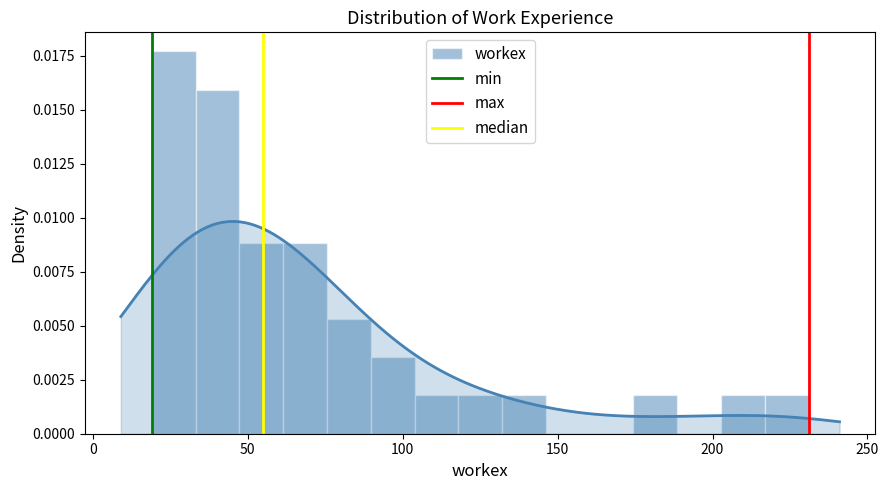

The min series shows 1 at 0. True or false?

False